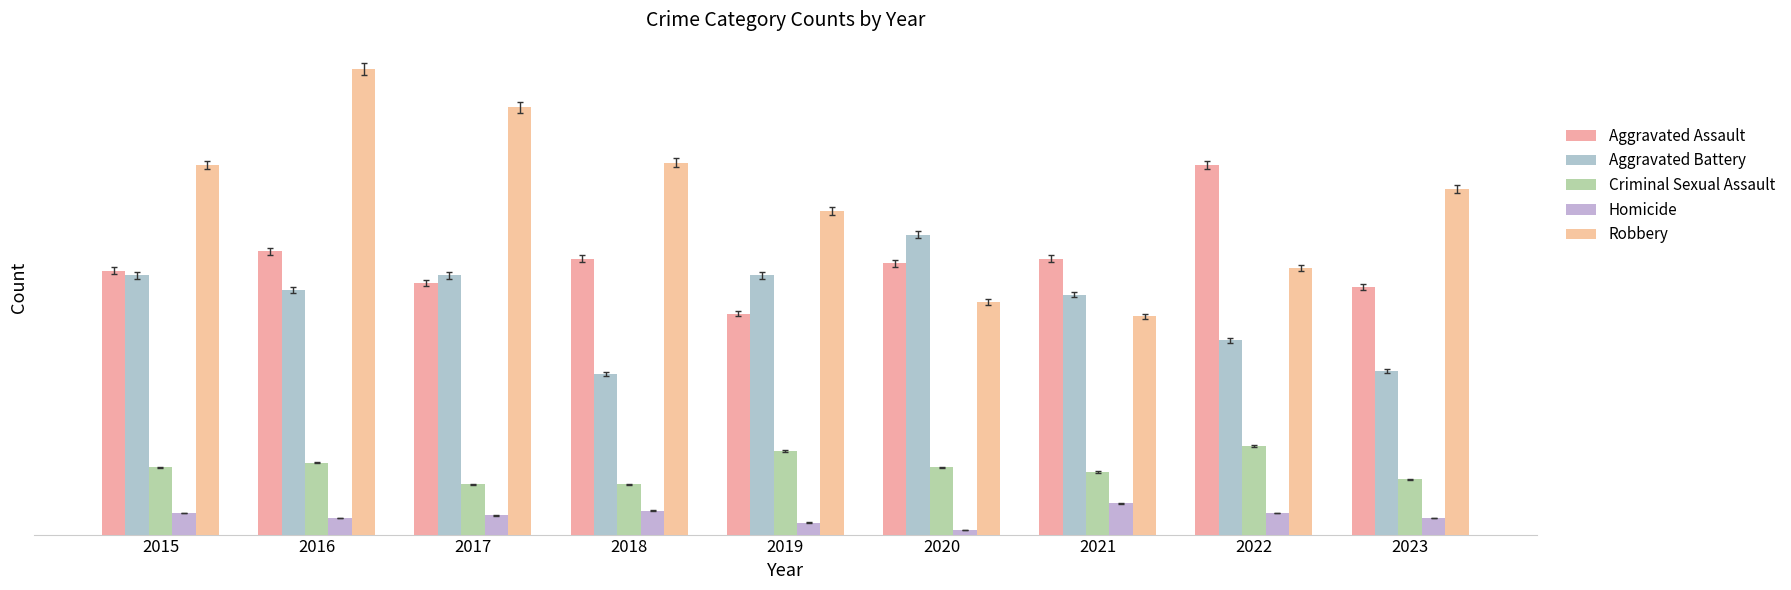

The value of Robbery at 2016 is 269. True or false?

False